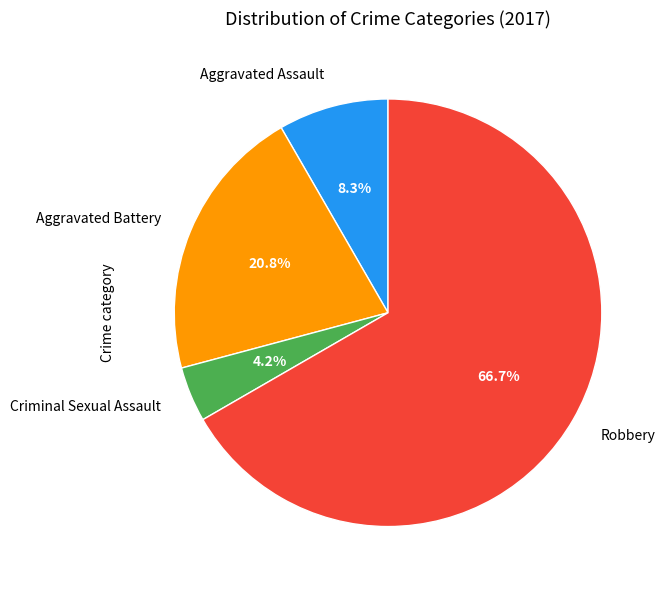

Is there any slice that represents more than half of the pie?

Yes